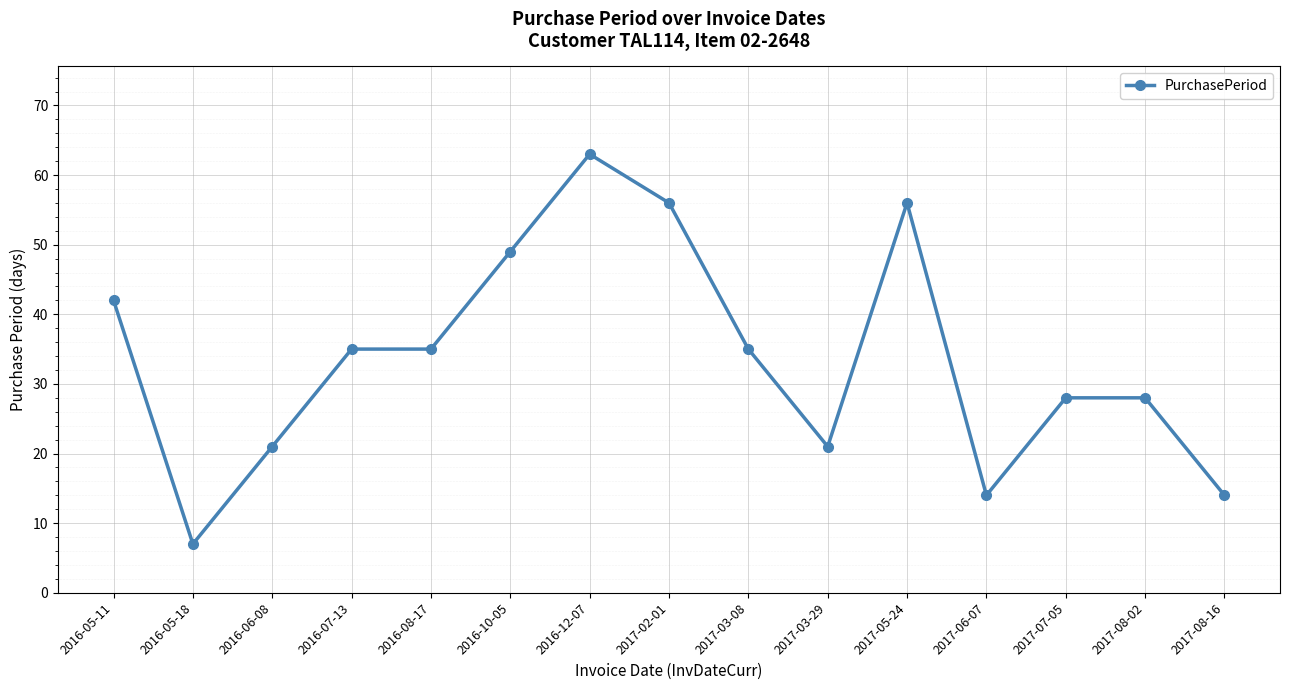

What is the difference between the maximum and second lowest values?

49